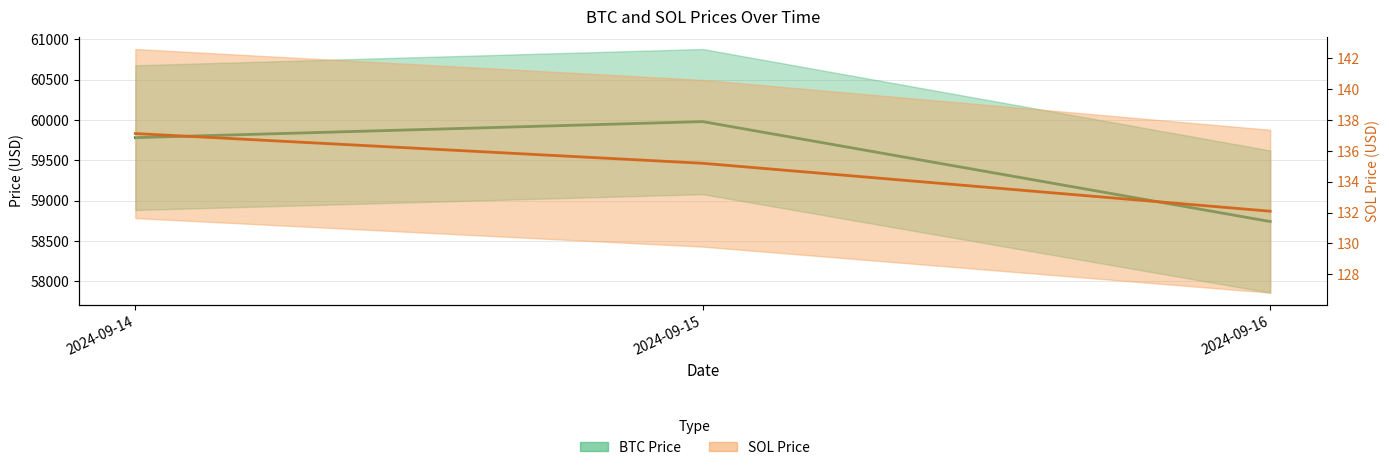

What is the total value across all series at 2024-09-14?

59920.0